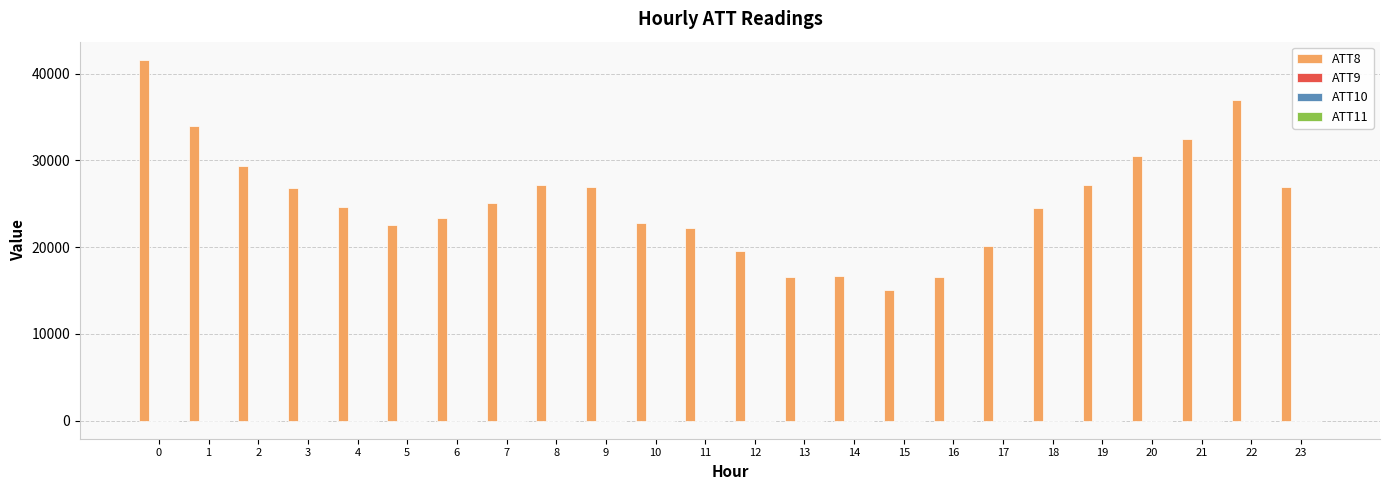

The ATT8 series shows 72977.5 at 0. True or false?

False